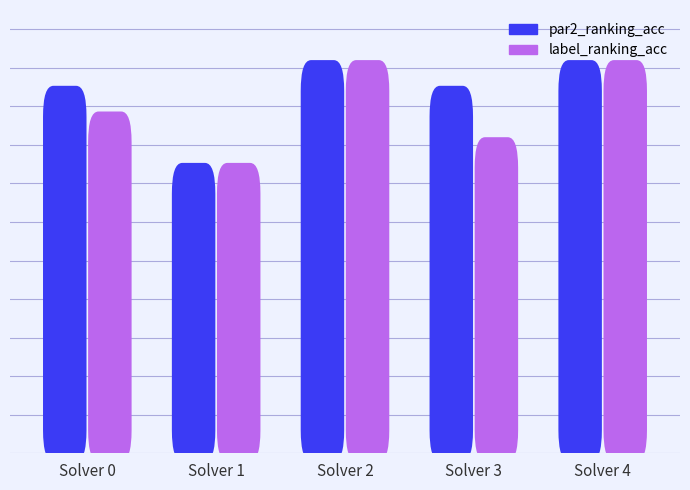

The value of par2_ranking_acc at 3 is 0.3. True or false?

False